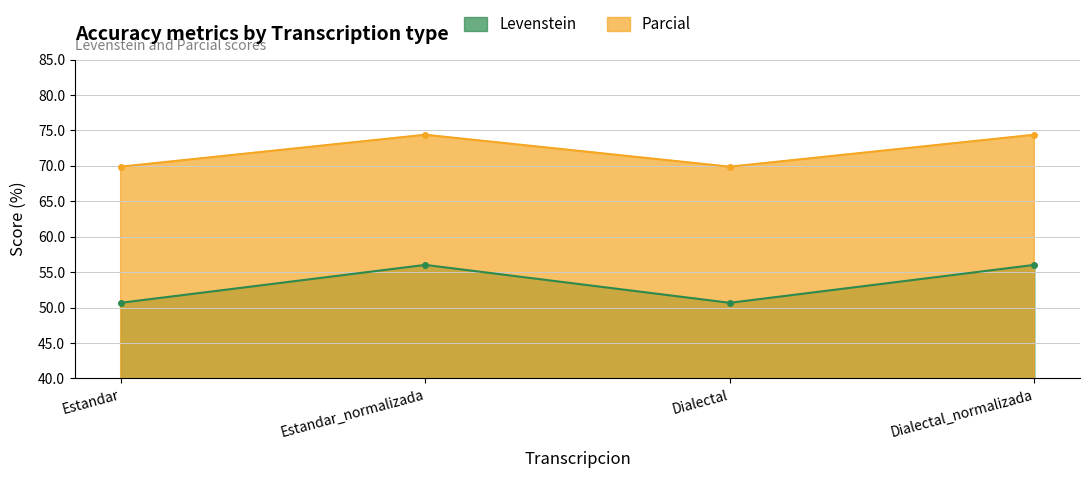

The value of Levenstein at Estandar_normalizada is 56.0. True or false?

True